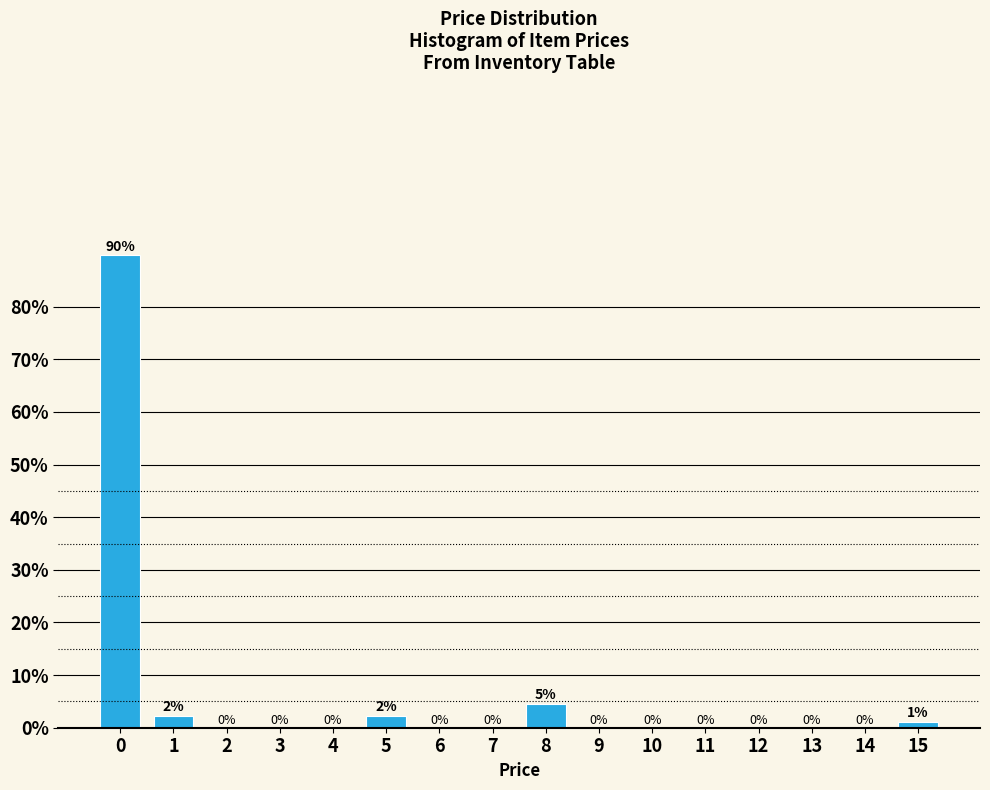

What is the ratio of the value at 1 to the value at 15?

2.0